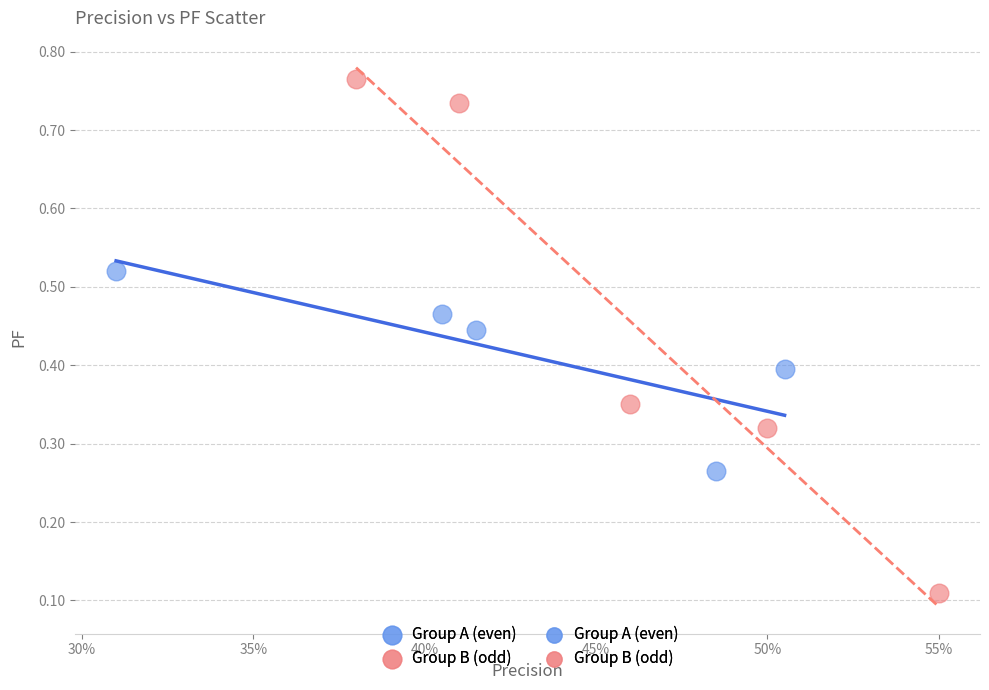

Which series reaches the minimum Y coordinate?

Group B (odd)